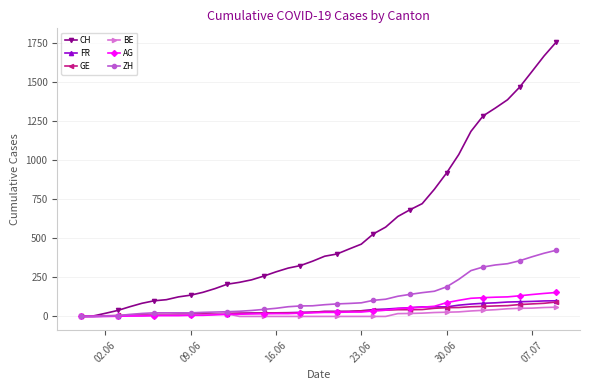

How many lines are shown in the chart?

6